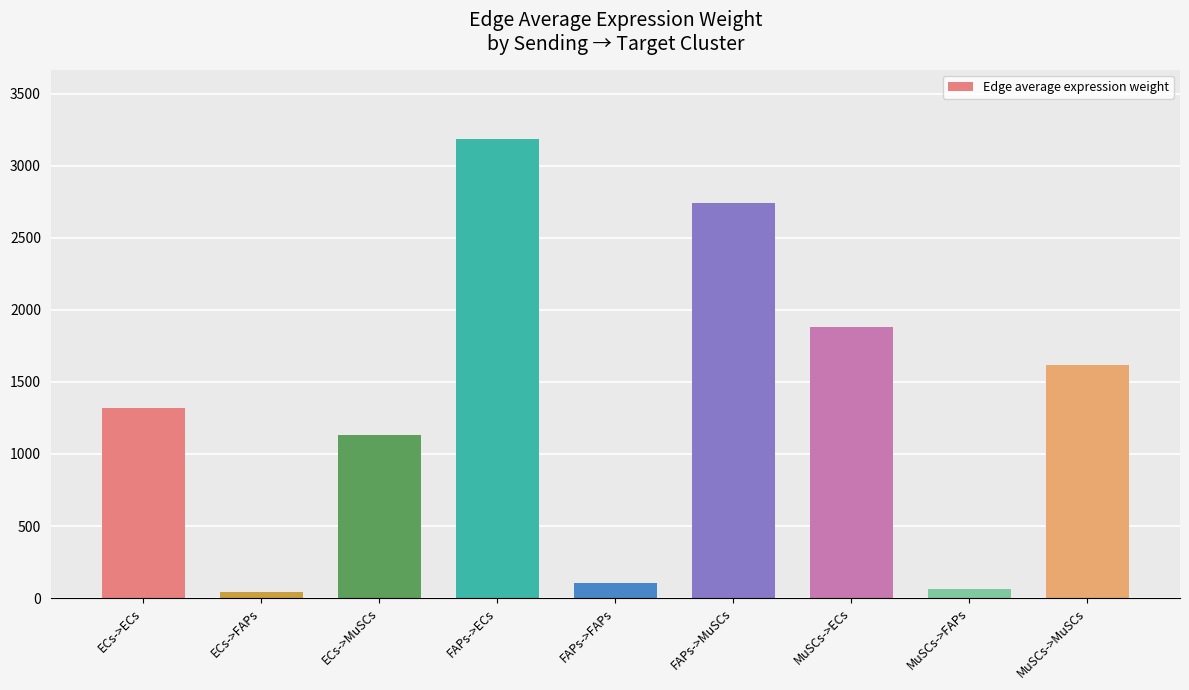

Reading left to right, what are all the values shown in this chart?

ECs->ECs=1320.3	ECs->FAPs=41.9	ECs->MuSCs=1135.1	FAPs->ECs=3189.3	FAPs->FAPs=101.2	FAPs->MuSCs=2741.8	MuSCs->ECs=1882.1	MuSCs->FAPs=59.7	MuSCs->MuSCs=1618.0